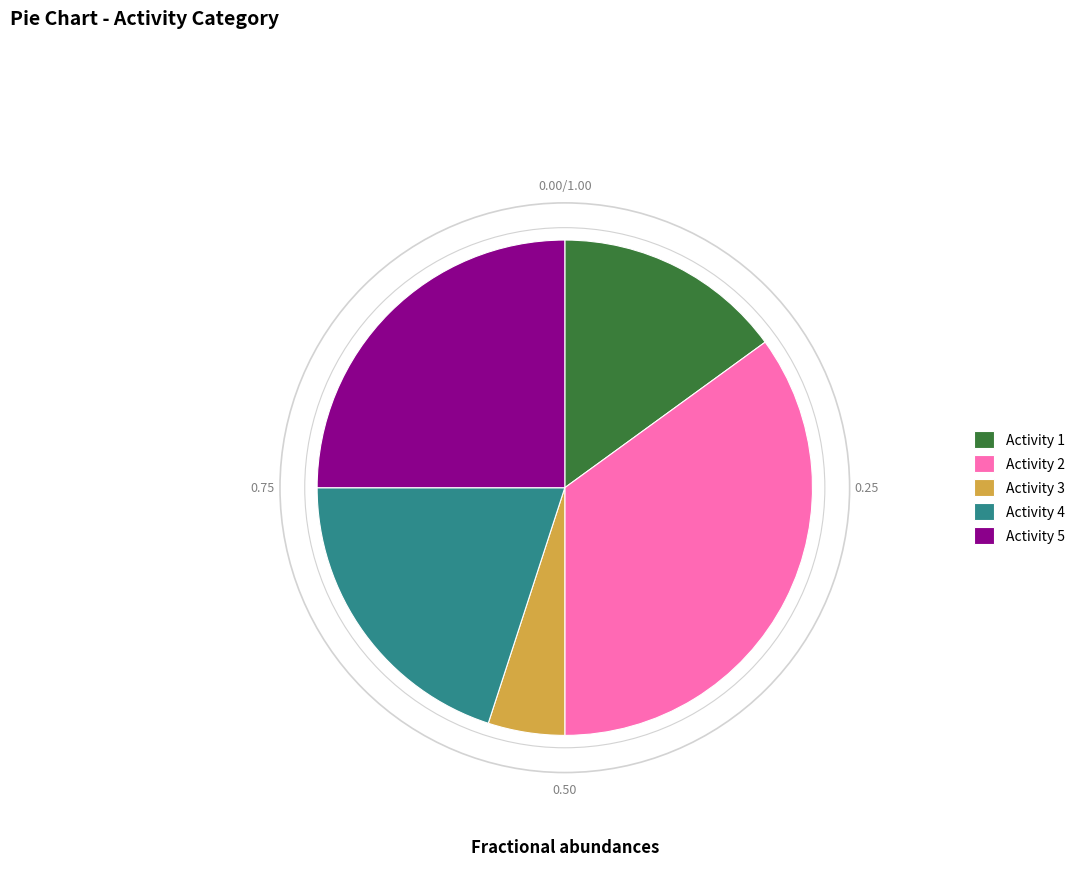

Between Activity 5 and Activity 3, which is larger?

Activity 5